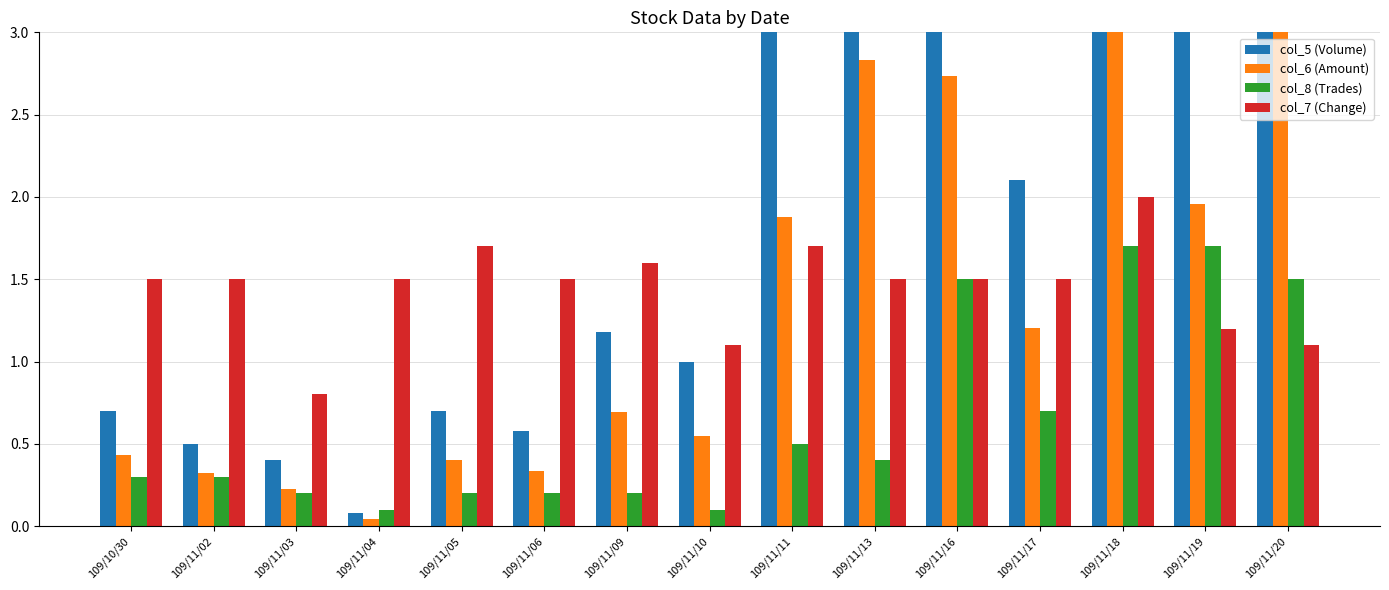

Which series changed the most between 109/11/05 and 109/11/11?

col_5 (Volume)